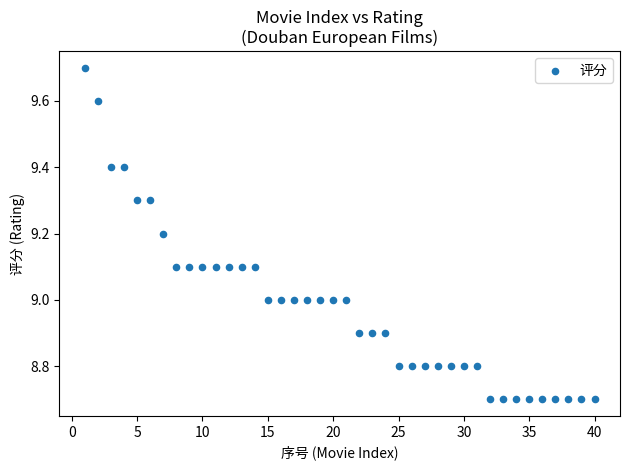

What is the range of X values (max minus min)?

39.0